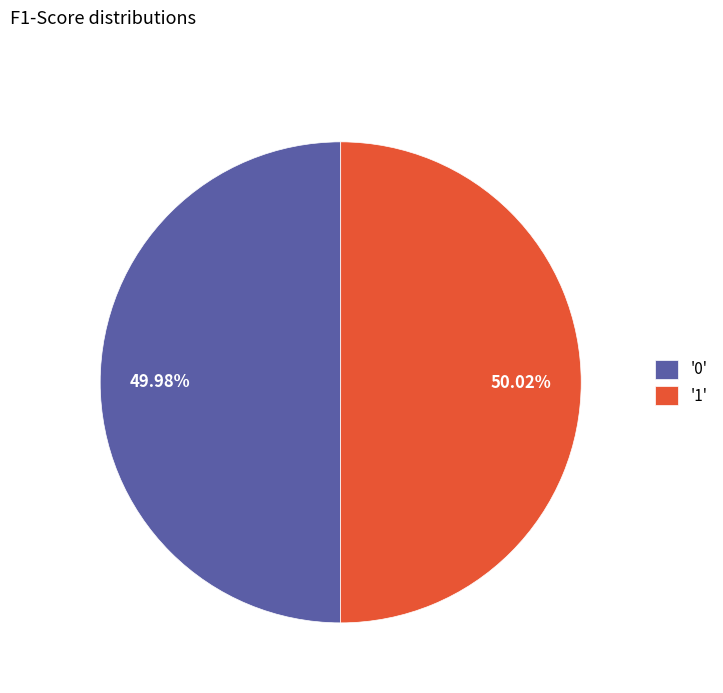

Does any single category account for the majority?

Yes